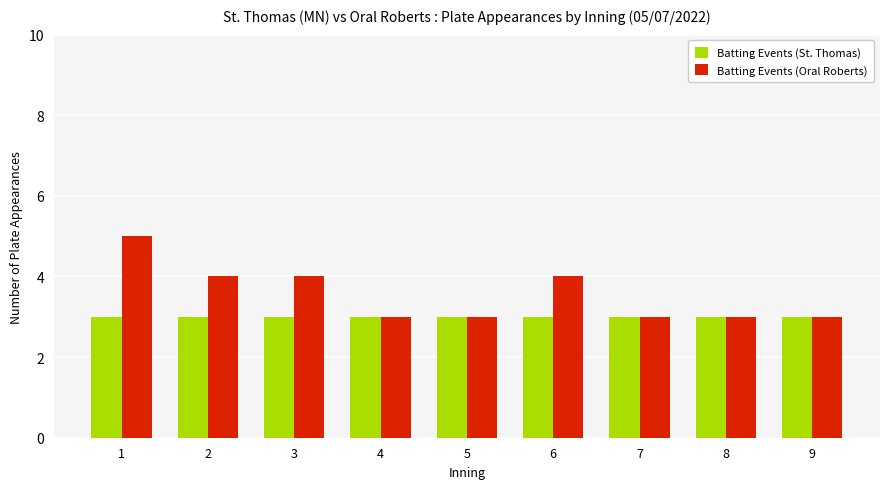

Which series has the largest range (max minus min)?

Batting Events (Oral Roberts)